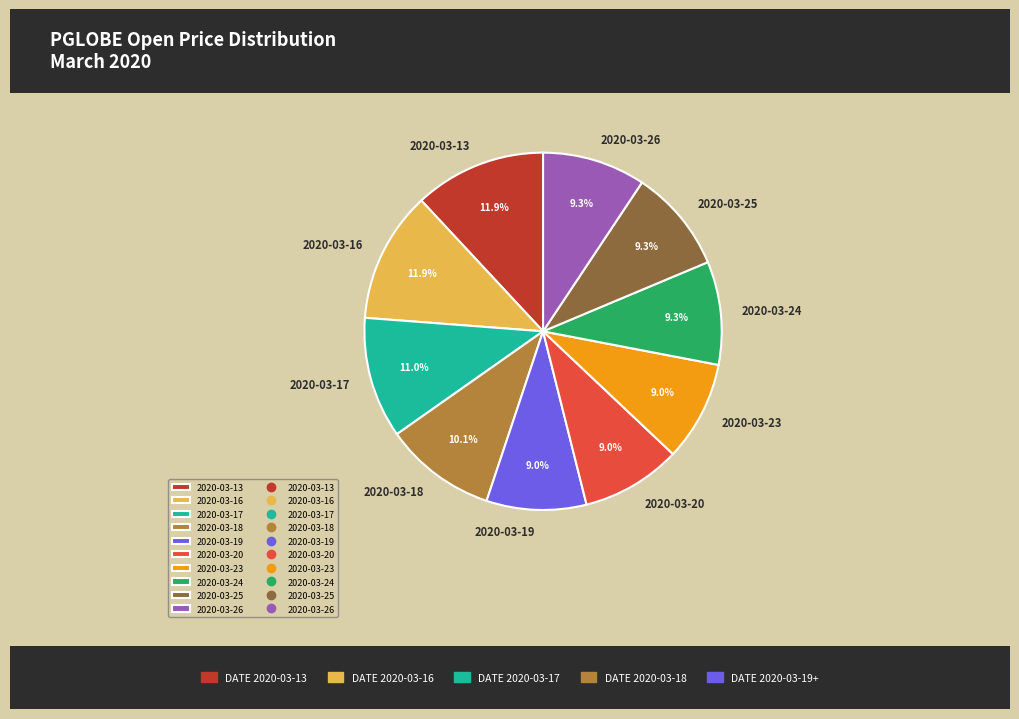

True or false: 2020-03-17 accounts for 11% of the total.

True